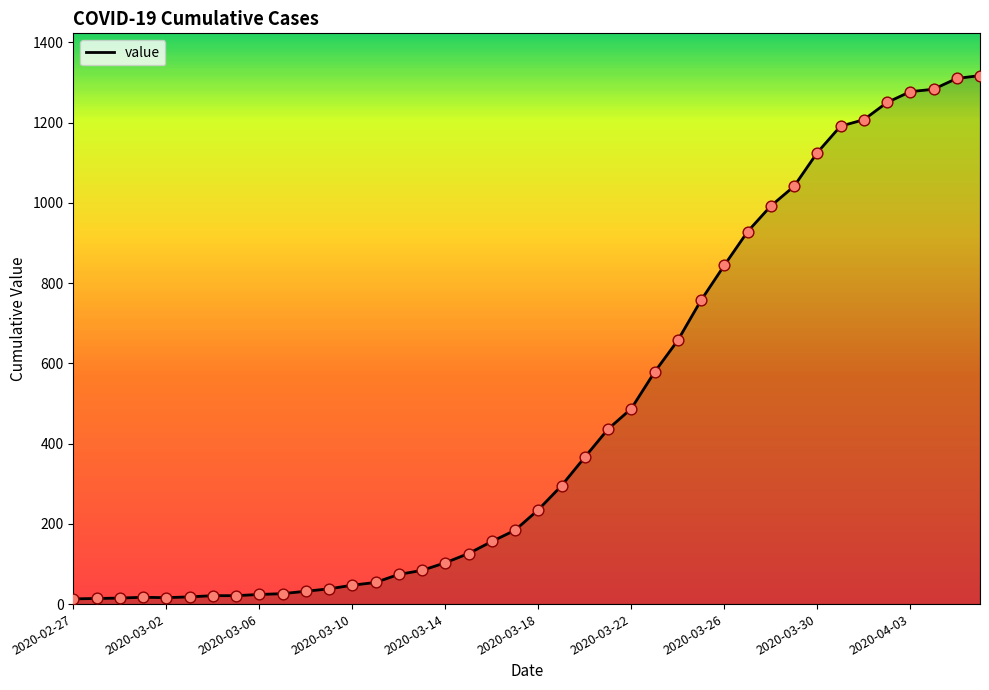

What is the difference between the maximum and minimum values?

1304